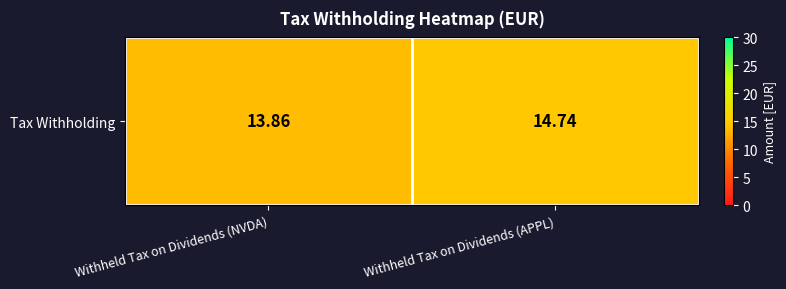

What is the change in value from Withheld Tax on Dividends (NVDA) to Withheld Tax on Dividends (APPL)?

+0.9